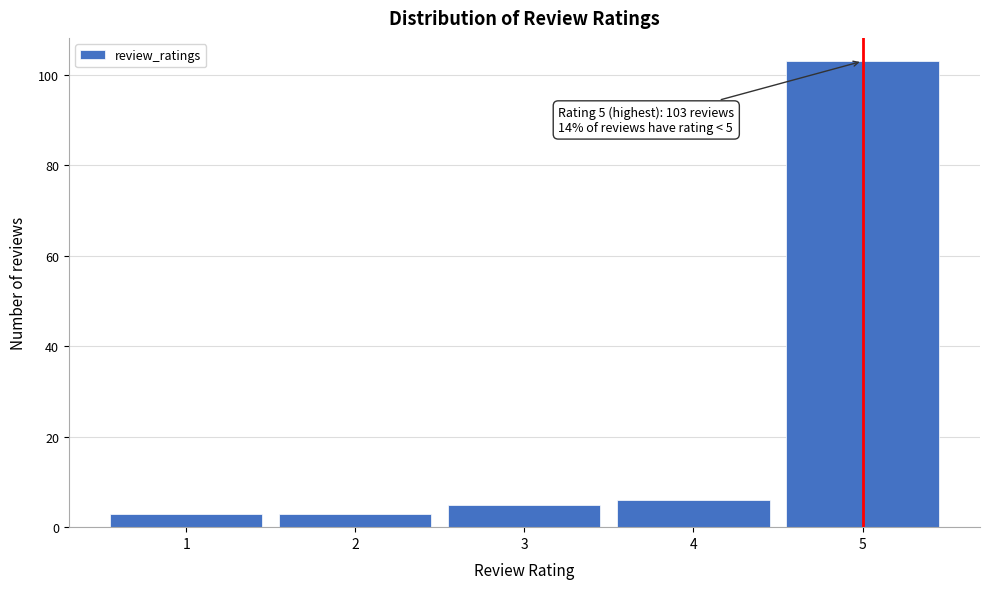

Over which range of the x-axis is the bar tallest?

4.5 to 5.5